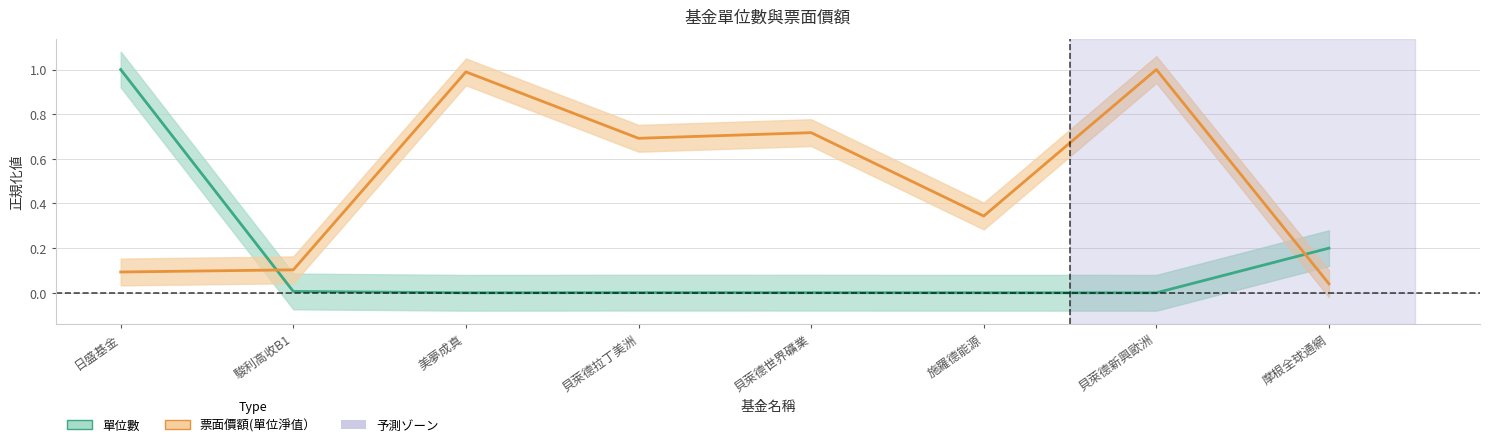

Does the chart display data point markers on the line(s)?

No